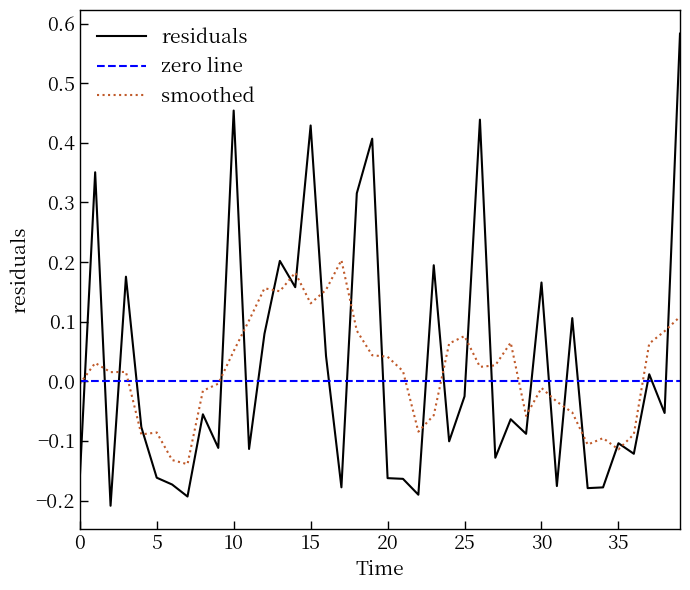

Rank the categories by value from highest to lowest.

39, 10, 26, 15, 19, 1, 18, 13, 23, 3, 30, 14, 32, 12, 16, 37, 25, 38, 8, 28, 4, 29, 24, 35, 9, 11, 36, 27, 5, 20, 0, 21, 6, 31, 17, 34, 33, 22, 7, 2